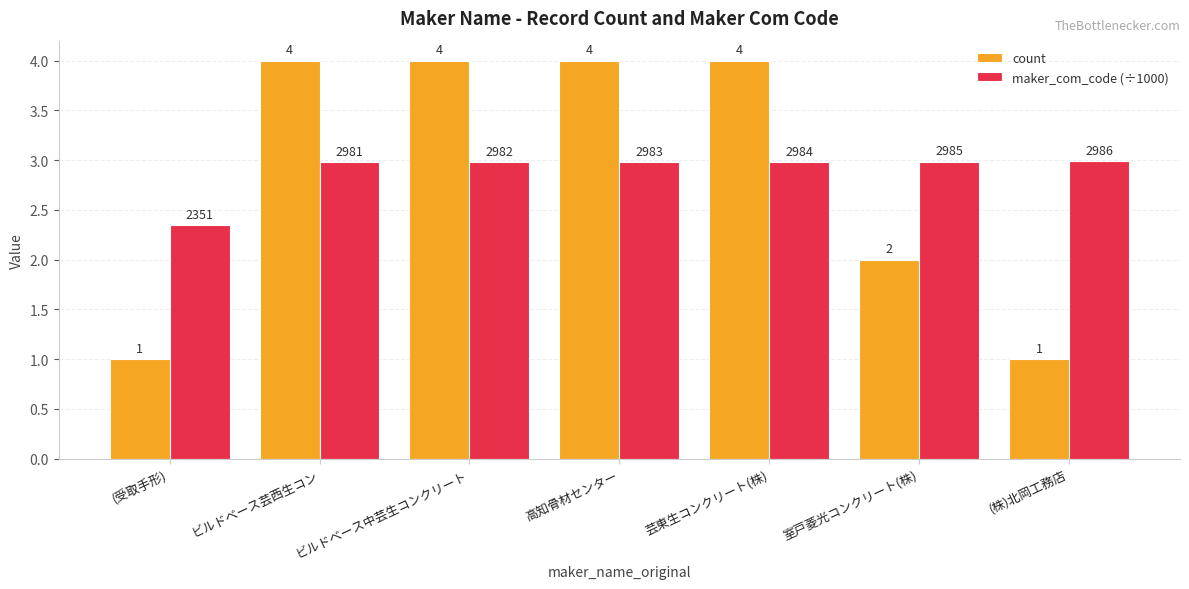

Is it true that maker_com_code (÷1000) equals 1.9 at 室戸菱光コンクリート(株)?

False